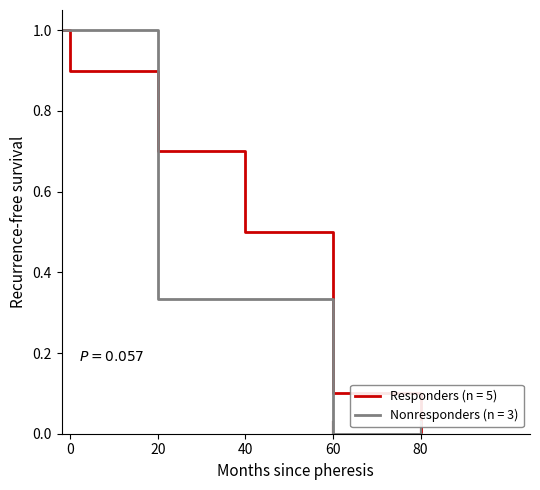

What is the maximum value shown in the chart?

1.0